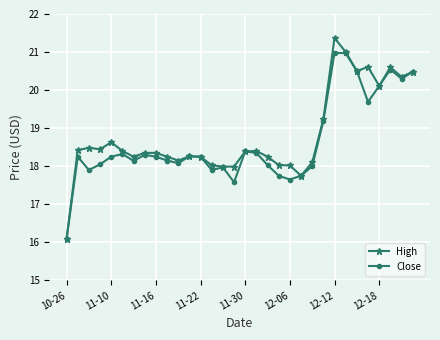

At how many categories does at least one series exceed 19?

9